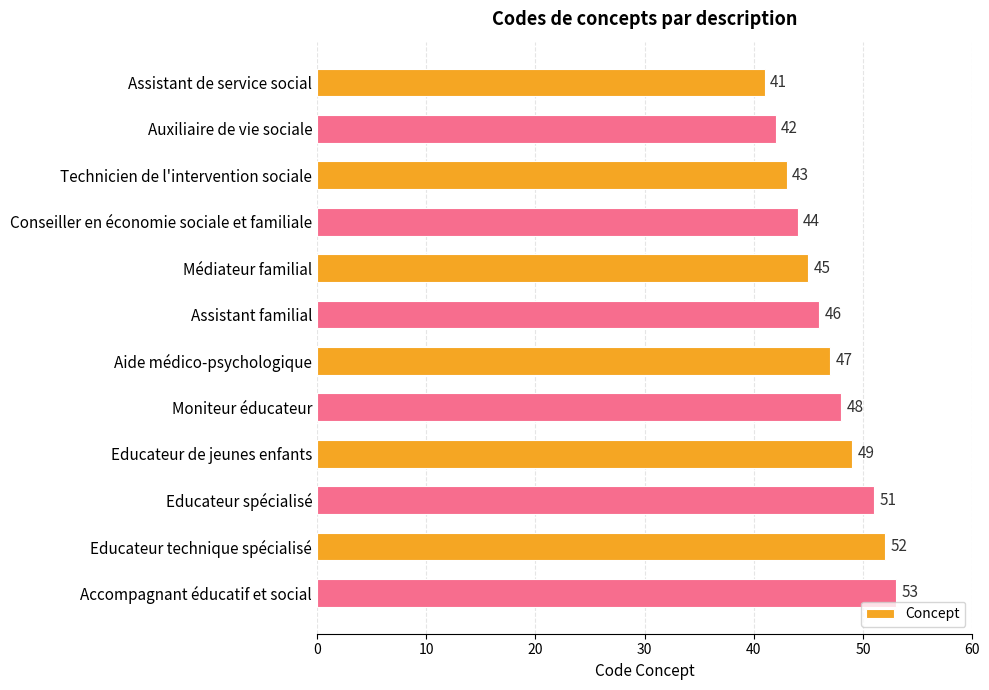

True or false: the data shows 31 at Accompagnant éducatif et social.

False